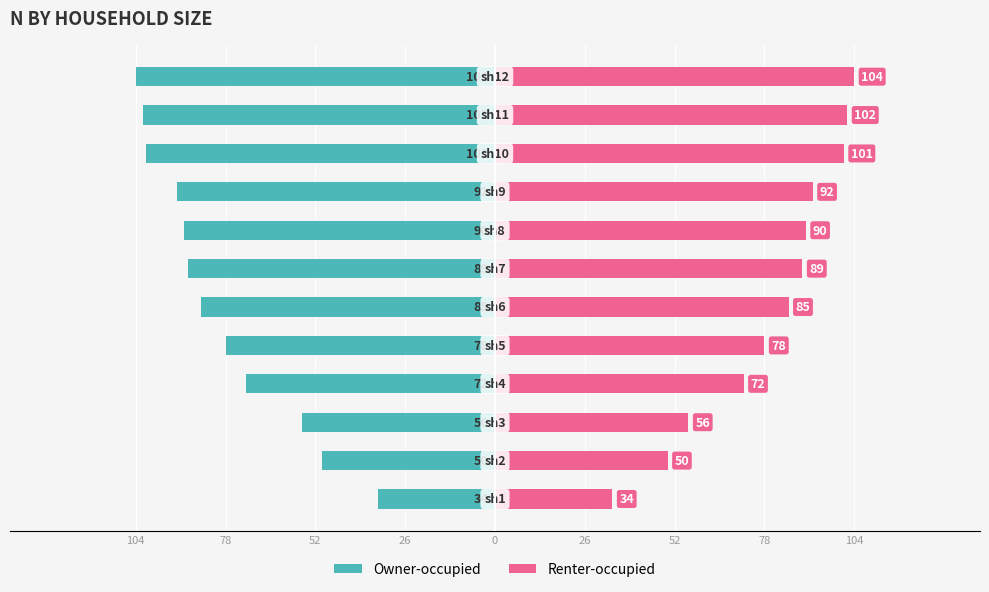

How many values in the Owner-occupied series exceed -85?

5